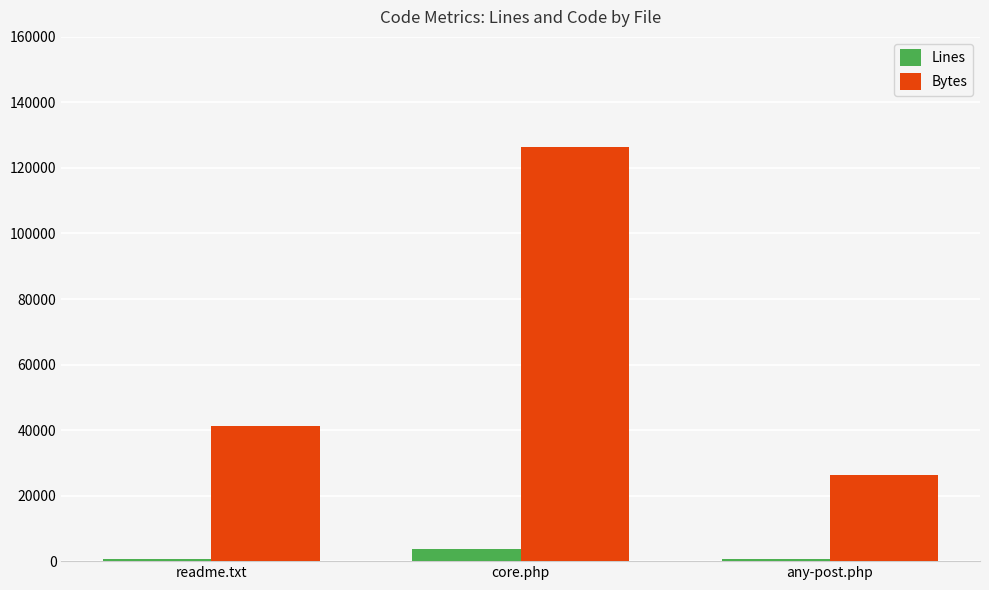

How many data points in Lines are less than 790?

1